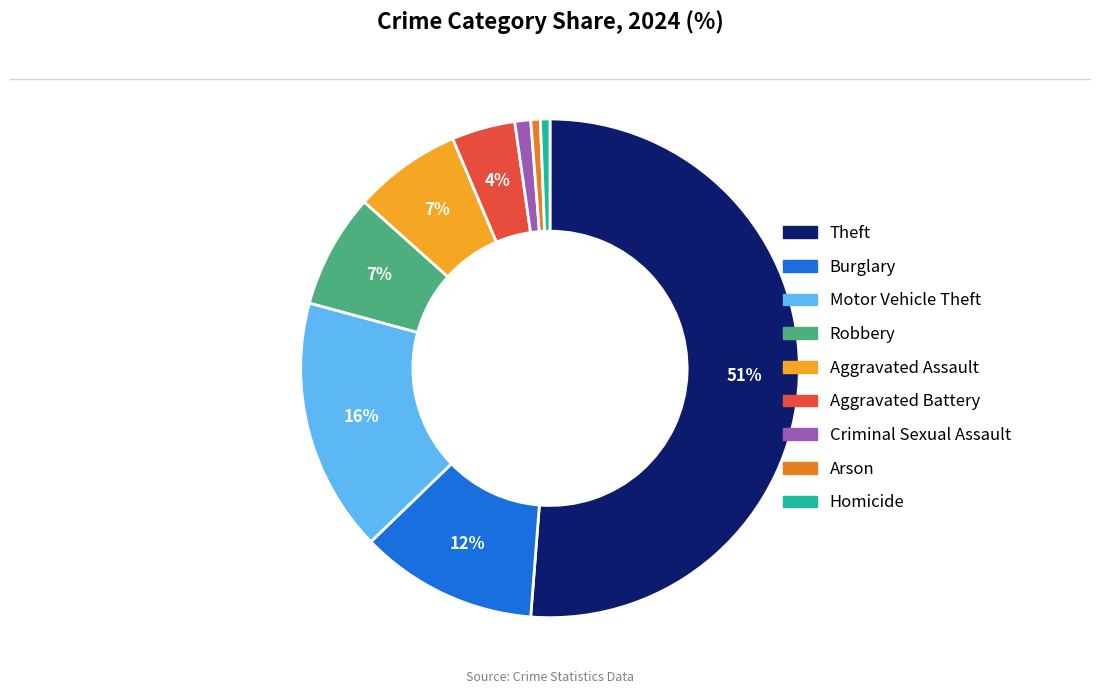

How many slices are in this pie chart?

9